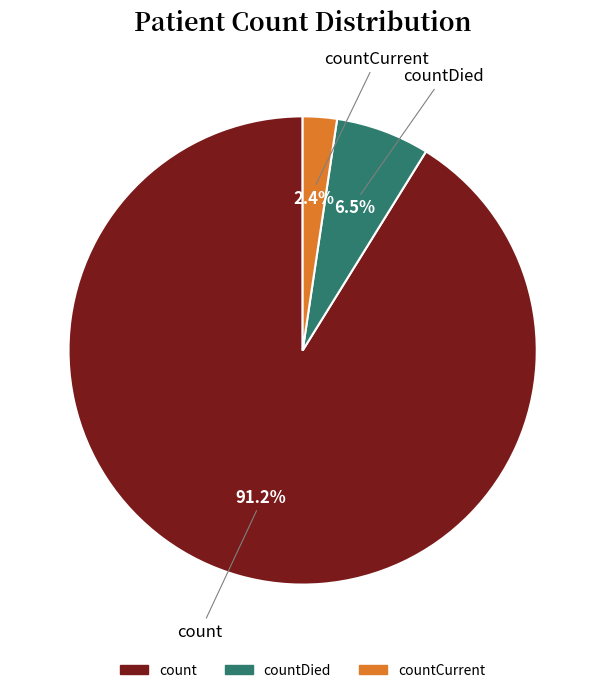

Does any single category account for the majority?

Yes